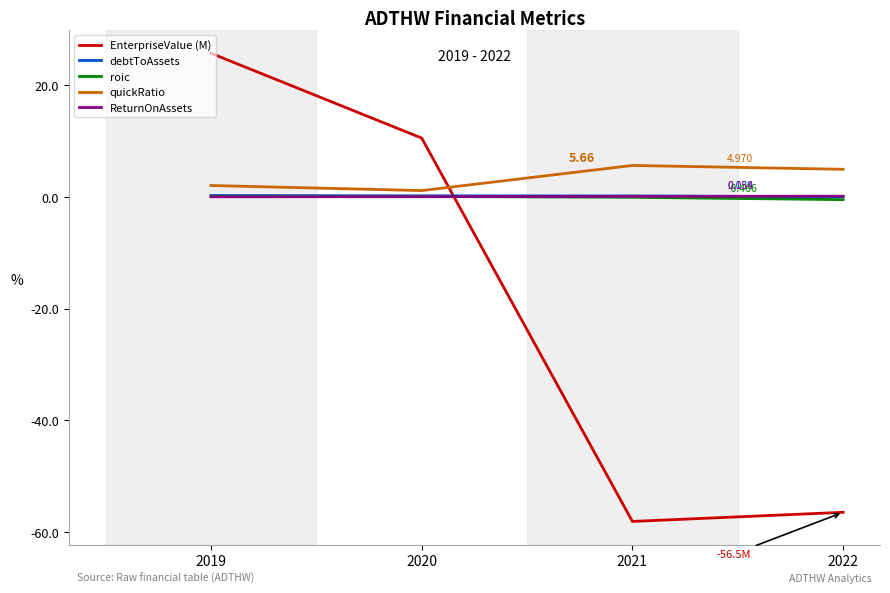

What is the greatest value displayed?

25.8